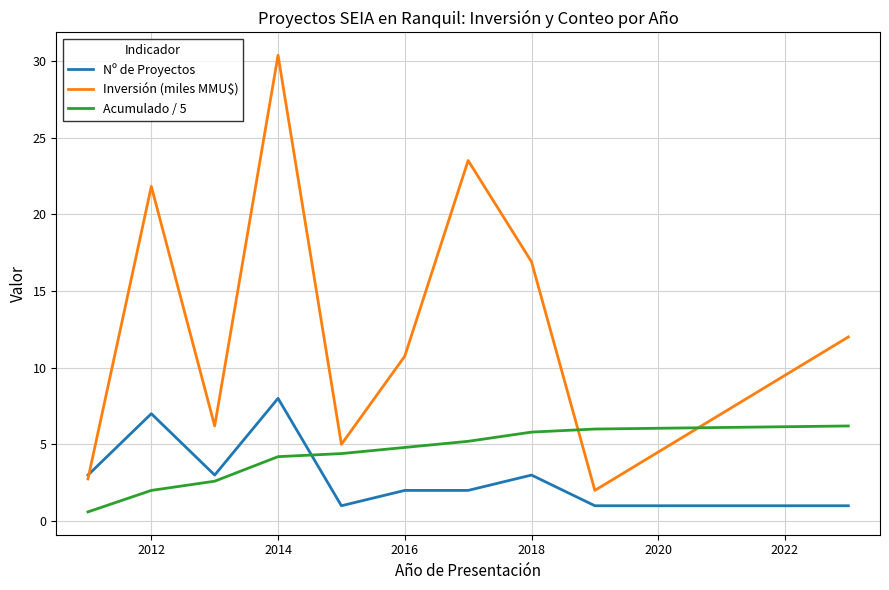

What is the greatest value displayed?

30.4